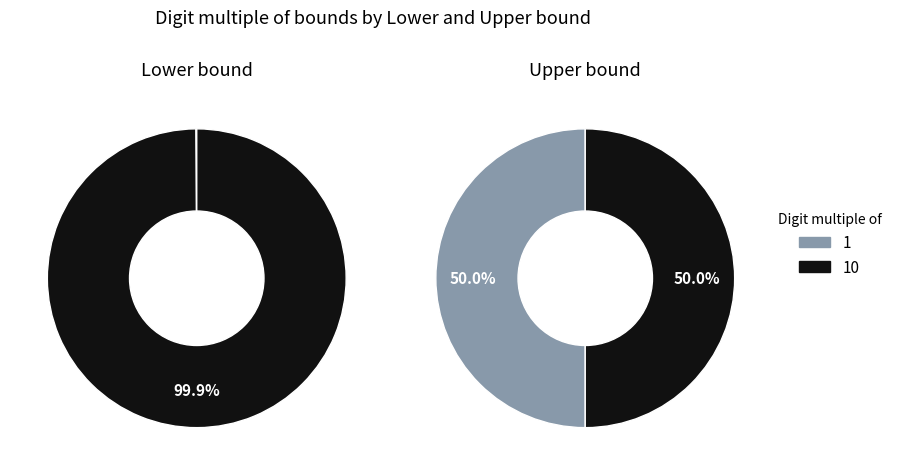

Is there a majority slice in this chart?

Yes